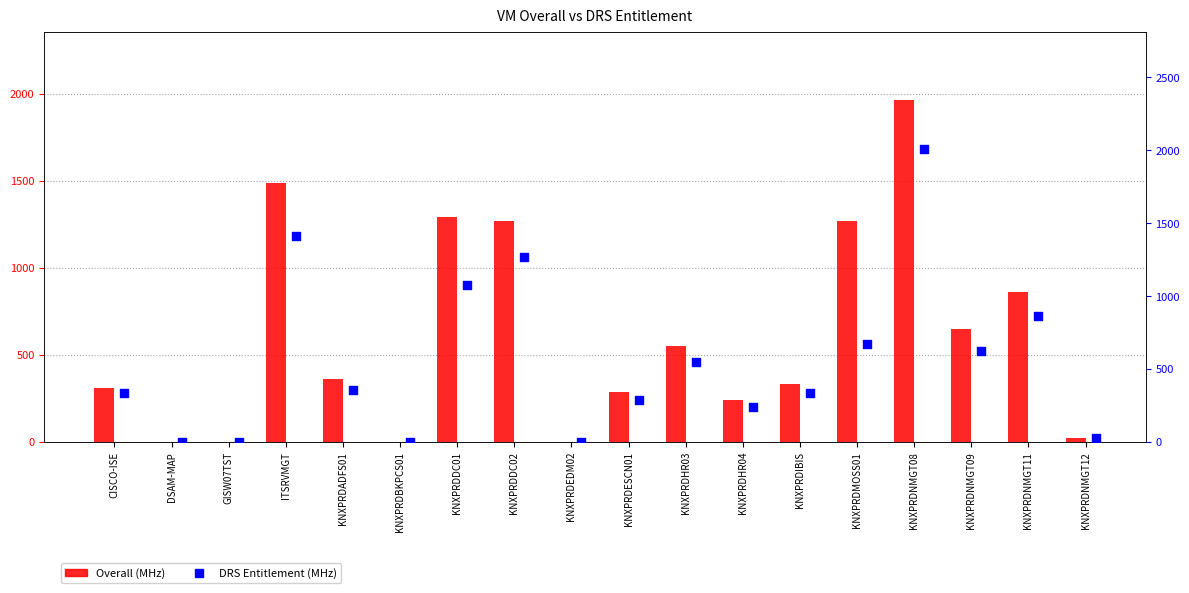

Which series reaches the minimum Y coordinate?

Overall